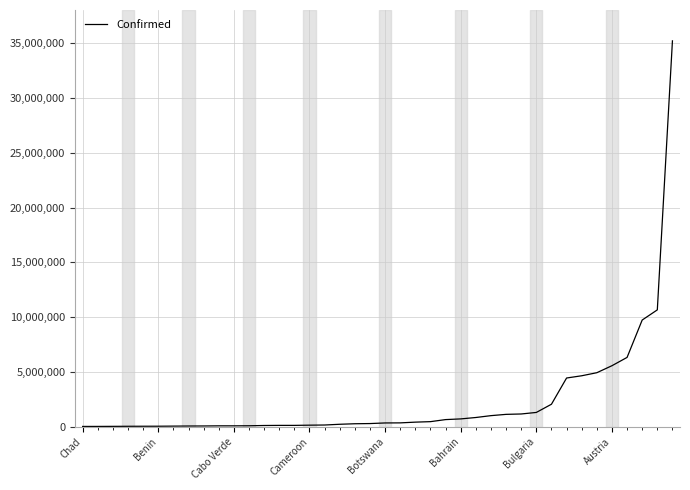

What is the greatest value displayed?

35227599